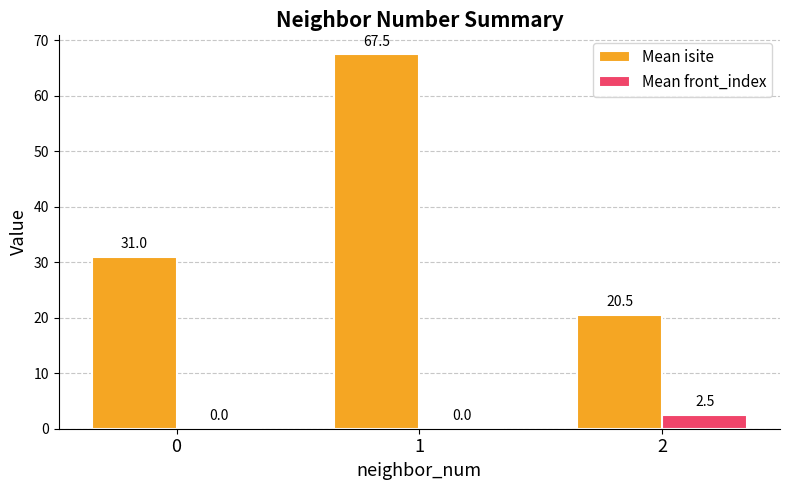

How many groups of bars are there?

3